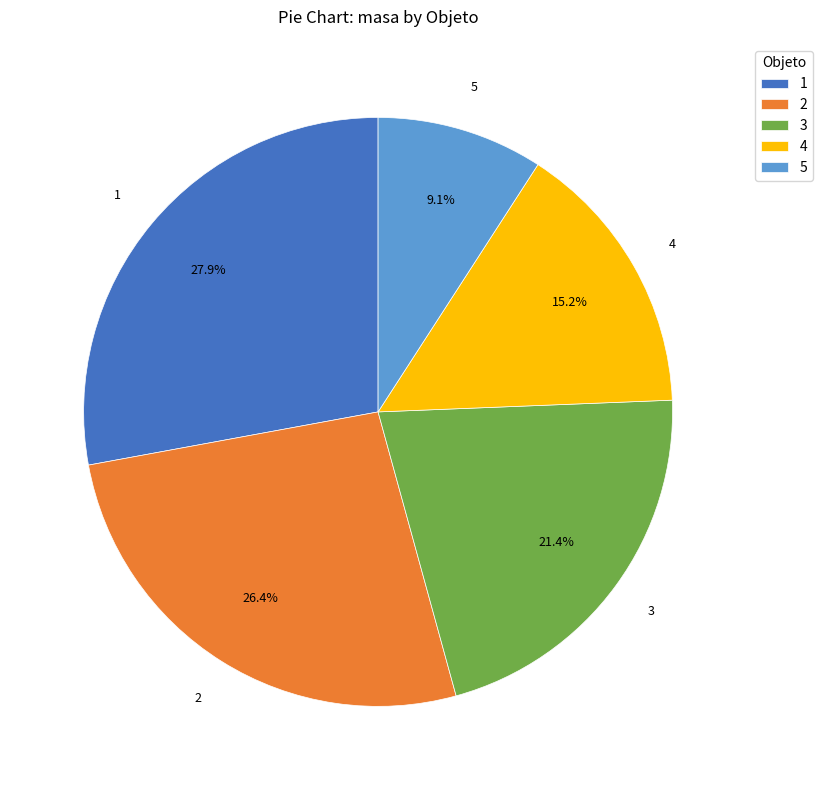

To the nearest percent, what is the combined percentage of 2 and 3?

48%